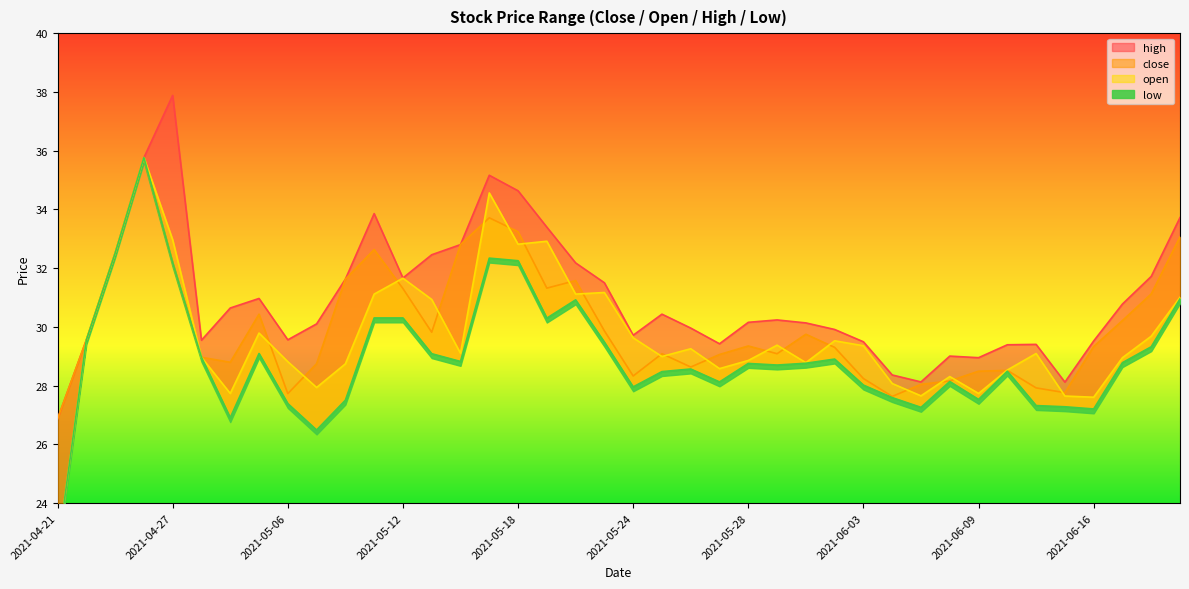

What is the average value of the low series?

29.0